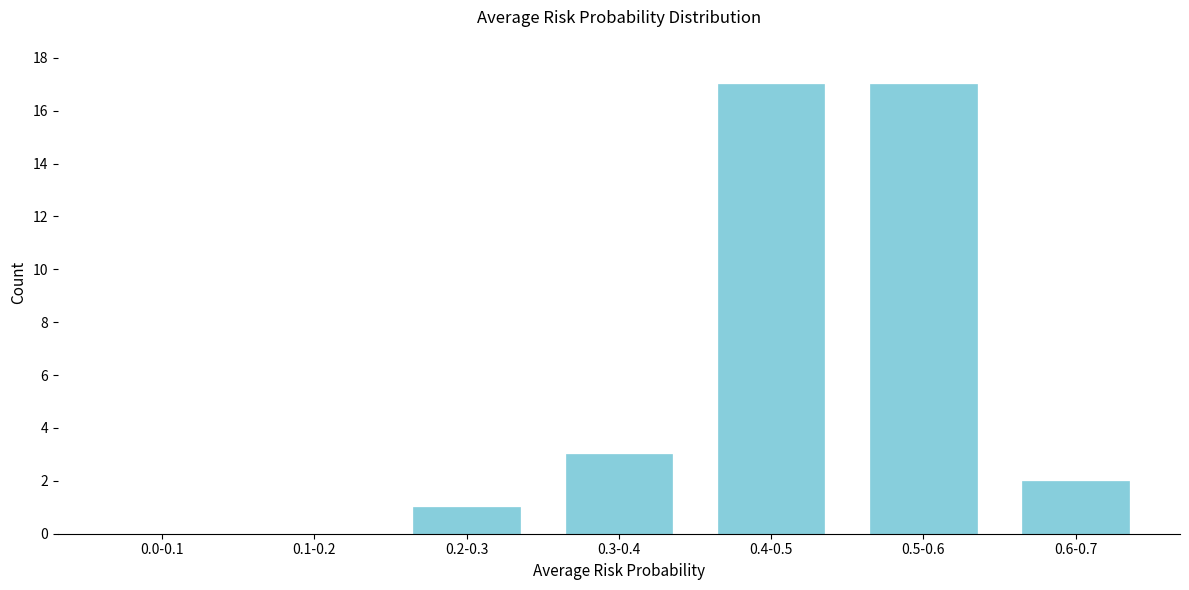

Reading left to right, transcribe all the data shown in this chart.

0.0-0.1=0	0.1-0.2=0	0.2-0.3=1	0.3-0.4=3	0.4-0.5=17	0.5-0.6=17	0.6-0.7=2